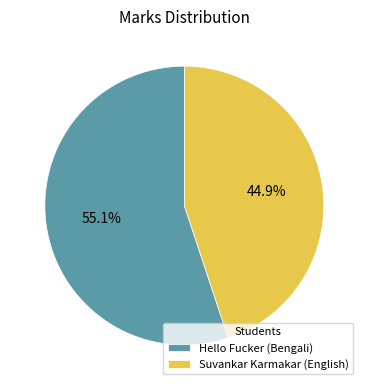

To the nearest percent, what percentage of the pie is Suvankar Karmakar (English)?

45%